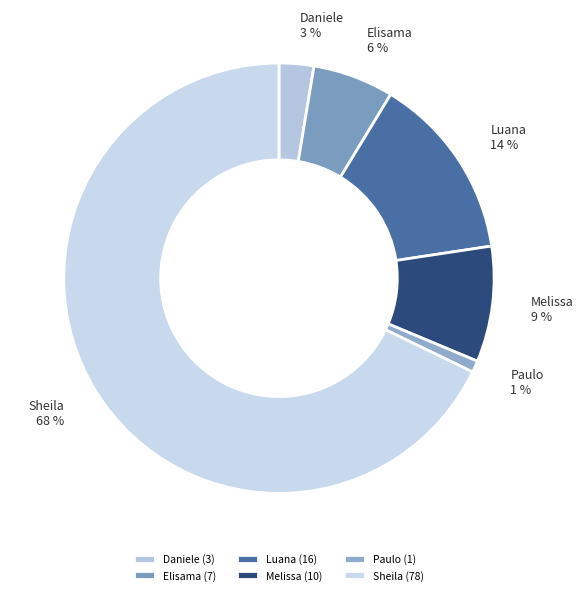

How many segments does this pie chart have?

6